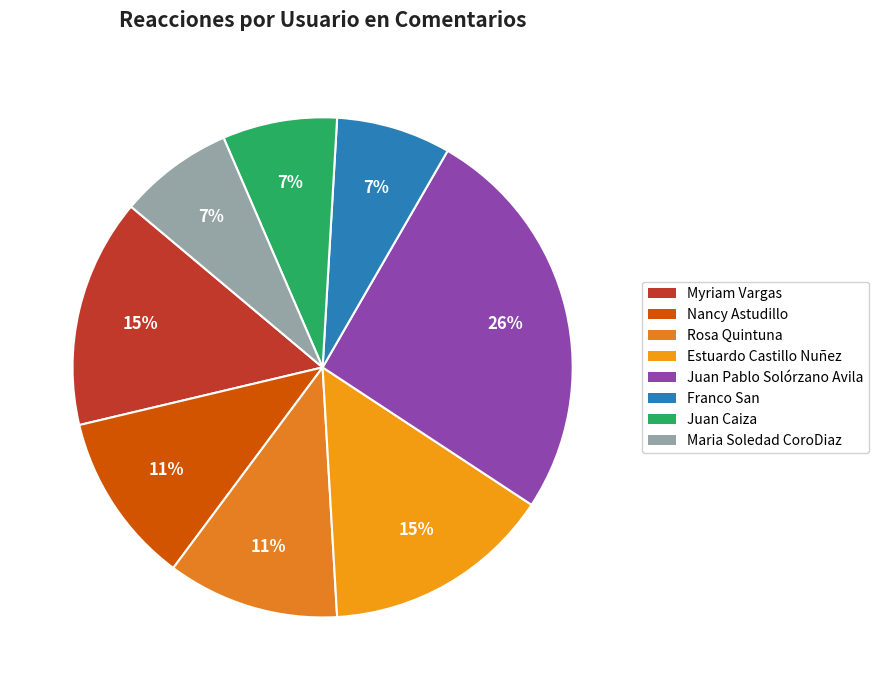

How many segments does this pie chart have?

8